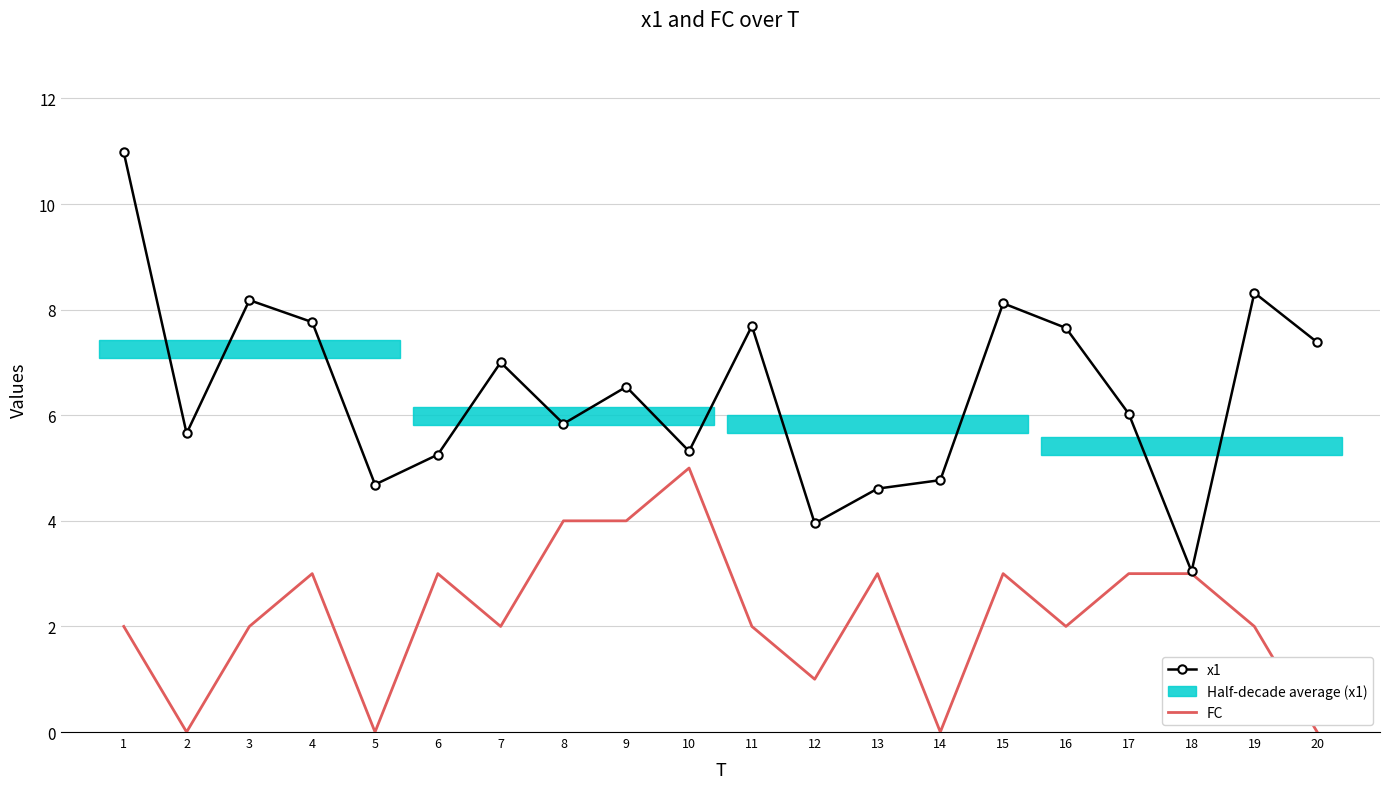

Which series changed the most between 12 and 19?

x1